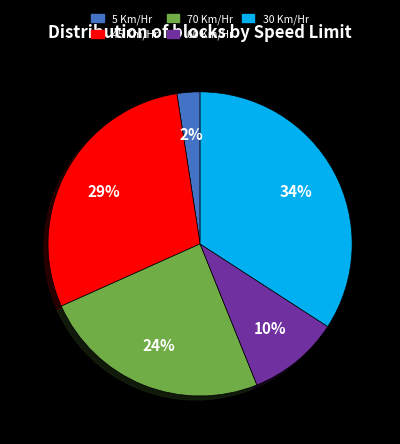

Which has a higher value, 70 Km/Hr or 45 Km/Hr?

45 Km/Hr